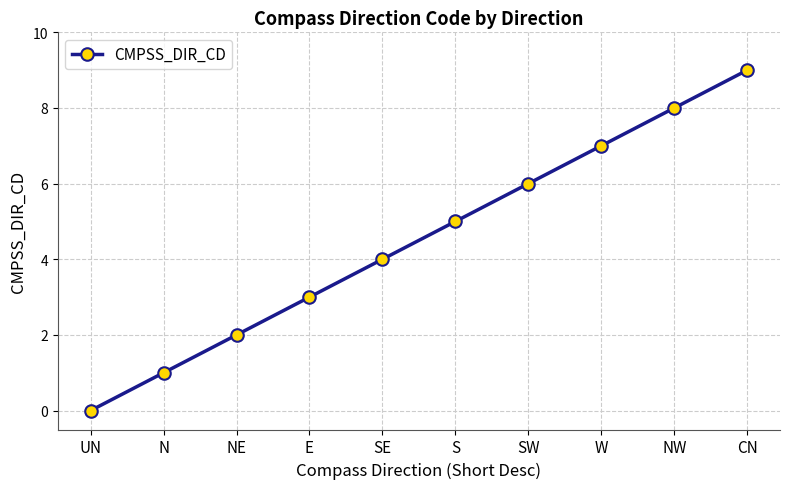

Which has a higher value, W or NE?

W